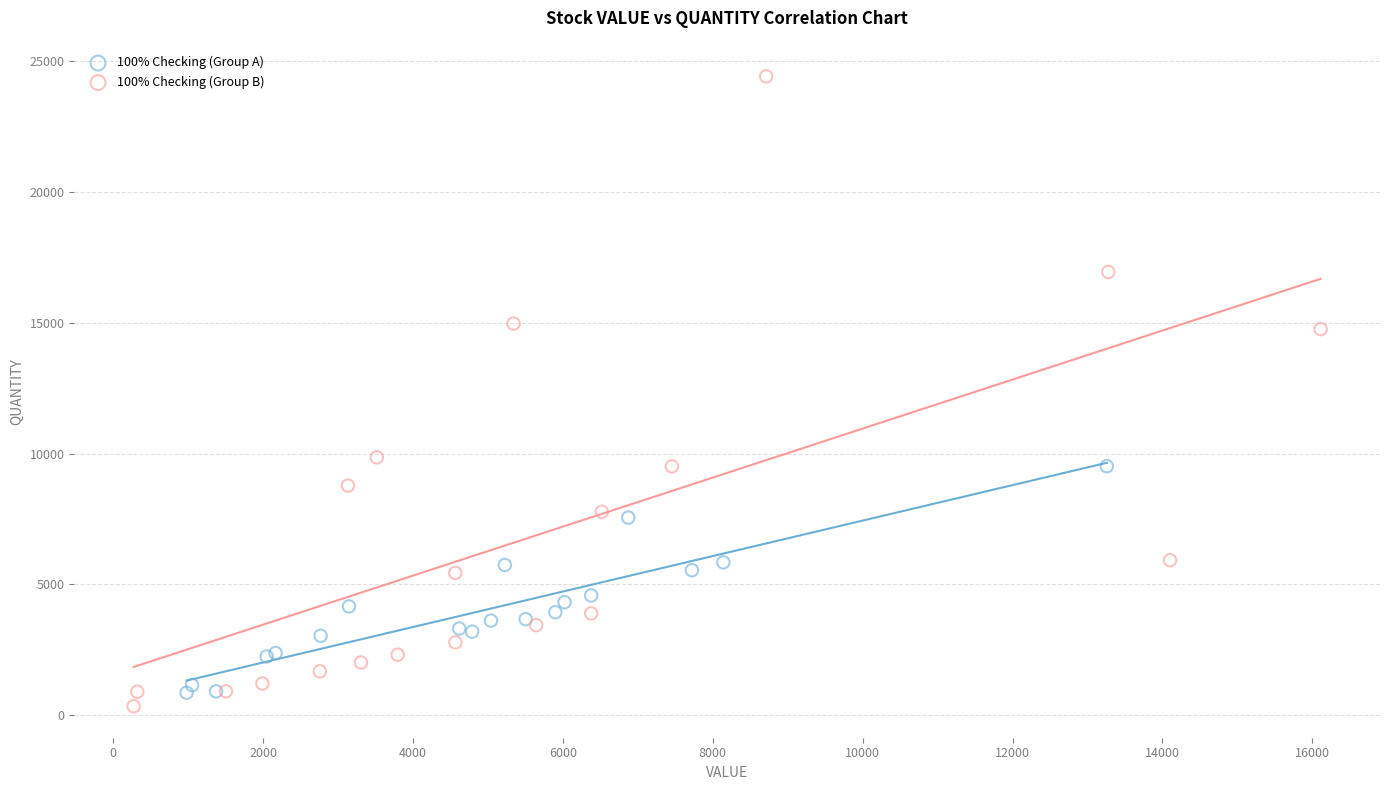

Which series reaches the maximum Y coordinate?

100% Checking (Group B)